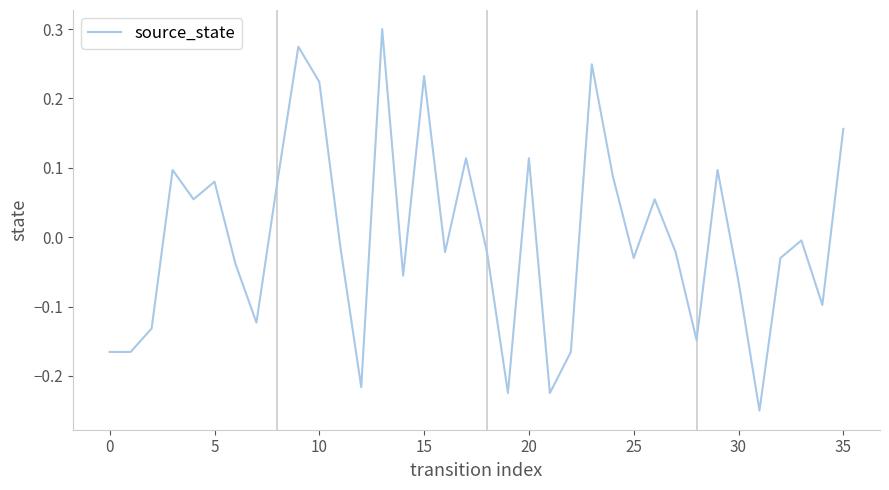

Does the chart have visible grid lines?

No